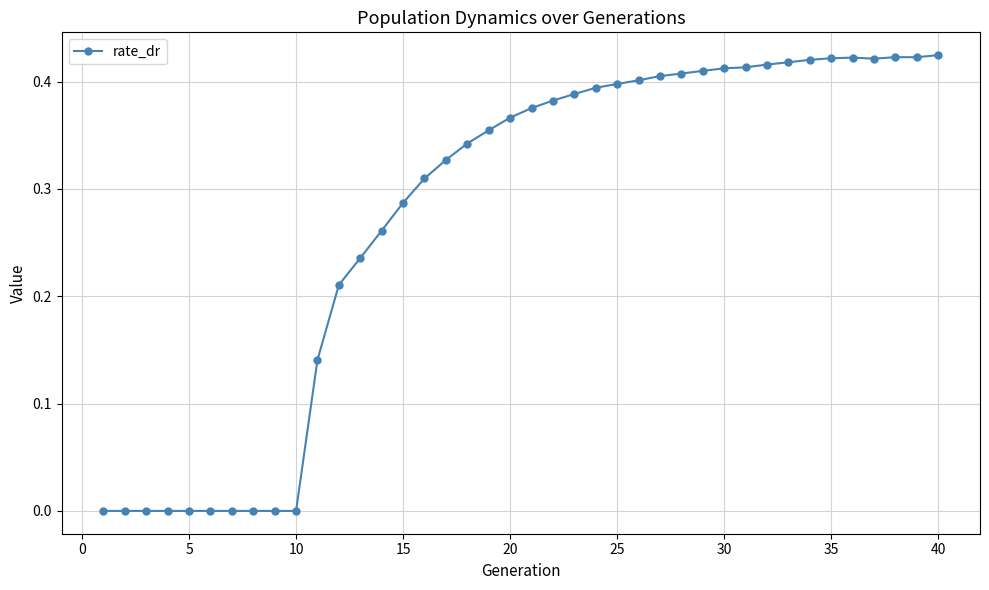

What is the sum of all values?

11.0